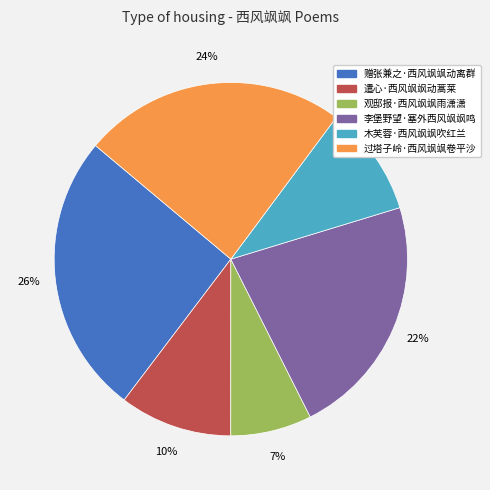

To the nearest percent, what percentage of the pie is 木芙蓉·西风飒飒吹红兰?

10%